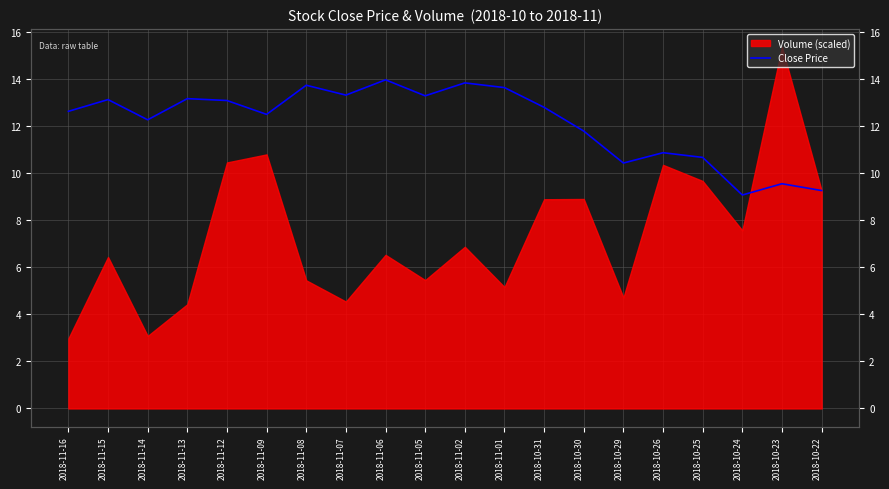

Does the chart have visible grid lines?

Yes